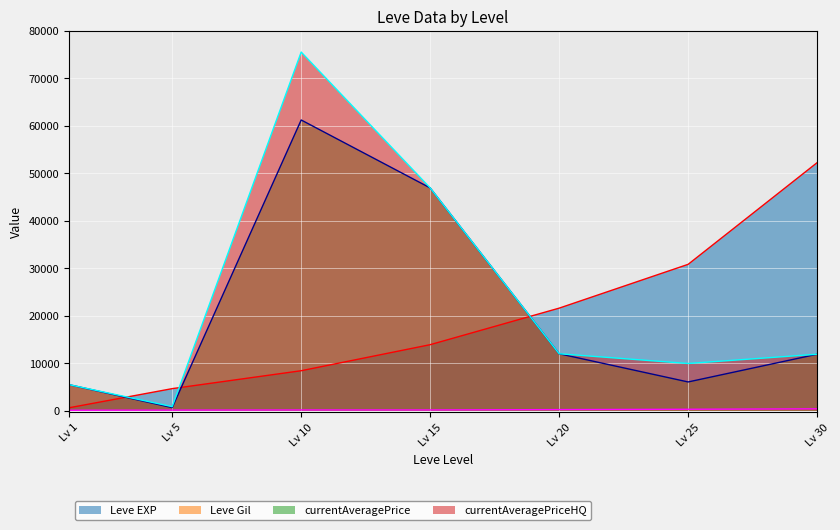

True or false: currentAveragePrice has a value of 3003 at Lv 1.

False